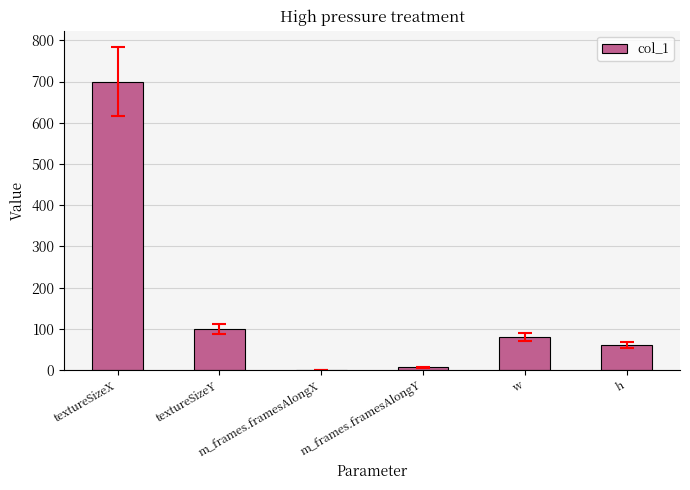

What is the maximum value shown in the chart?

700